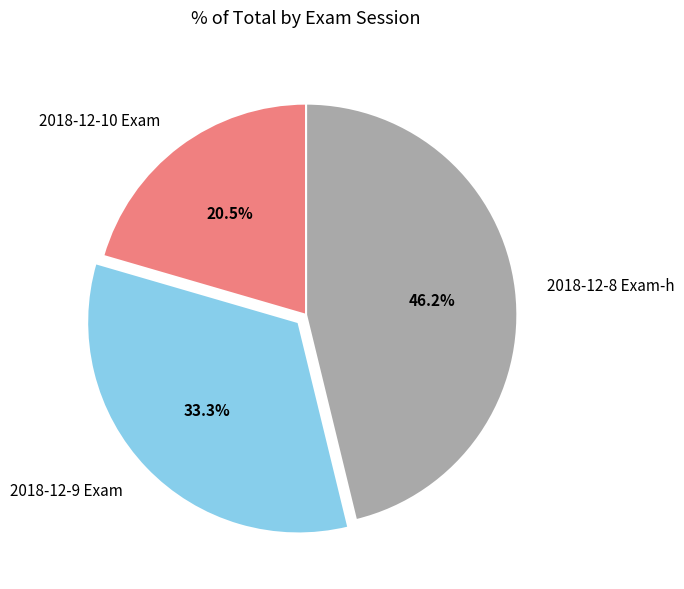

Rank the categories by value from highest to lowest.

2018-12-8 Exam-h, 2018-12-9 Exam, 2018-12-10 Exam